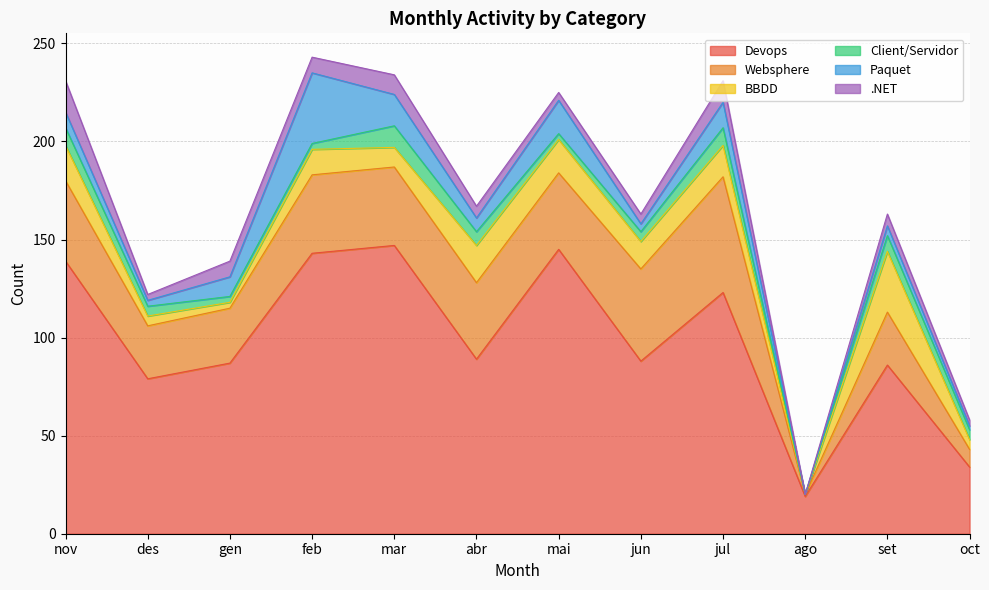

Reading left to right, what are all the values shown in this chart?

Devops: 139	79	87	143	147	89	145	88	123	19	86	34
Websphere: 41	27	28	40	40	39	39	47	59	1	27	9
BBDD: 18	5	3	13	10	19	17	14	16	0	31	5
Client/Servidor: 9	5	3	3	11	7	3	5	9	0	8	5
Paquet: 8	3	10	36	16	7	17	4	13	0	5	2
.NET: 16	3	8	8	10	6	4	5	11	0	6	3